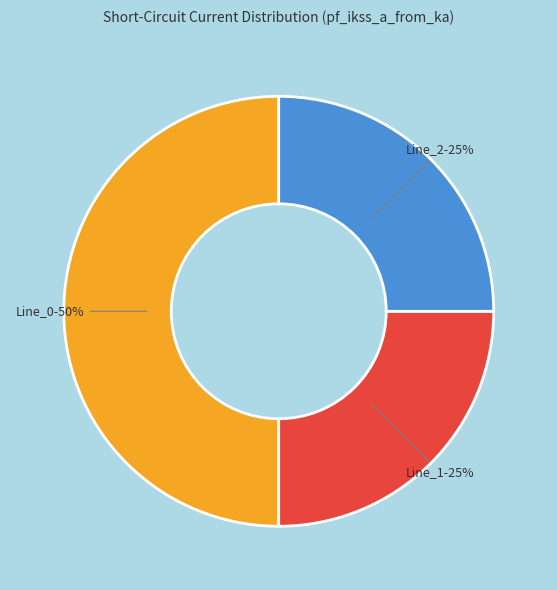

To the nearest percent, what is the difference between the largest and smallest slice percentages?

25%